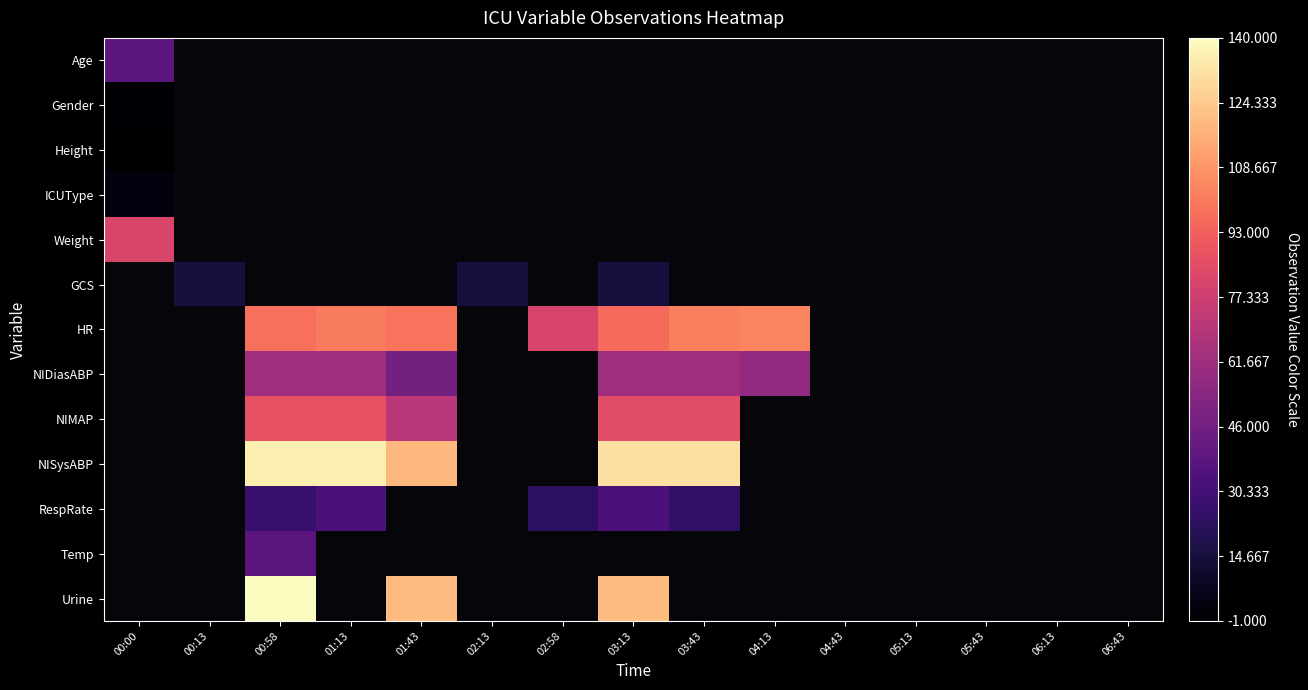

At 06:43, list the series in order from largest to smallest.

Age, Gender, Height, ICUType, Weight, GCS, HR, NIDiasABP, NIMAP, NISysABP, RespRate, Temp, Urine